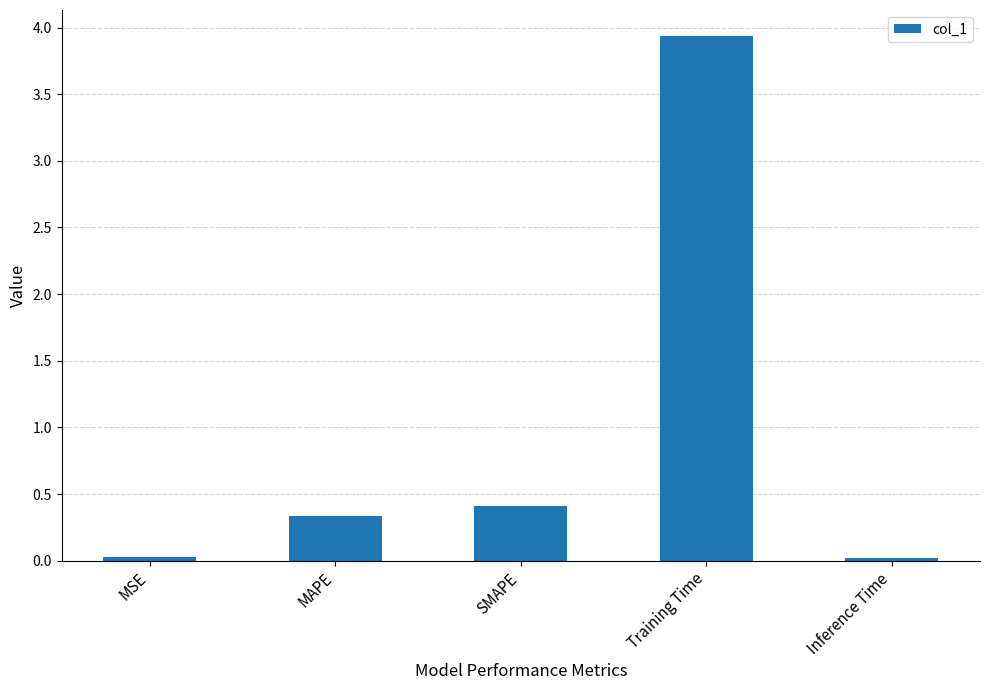

Where is the data nearest to the value 1?

SMAPE